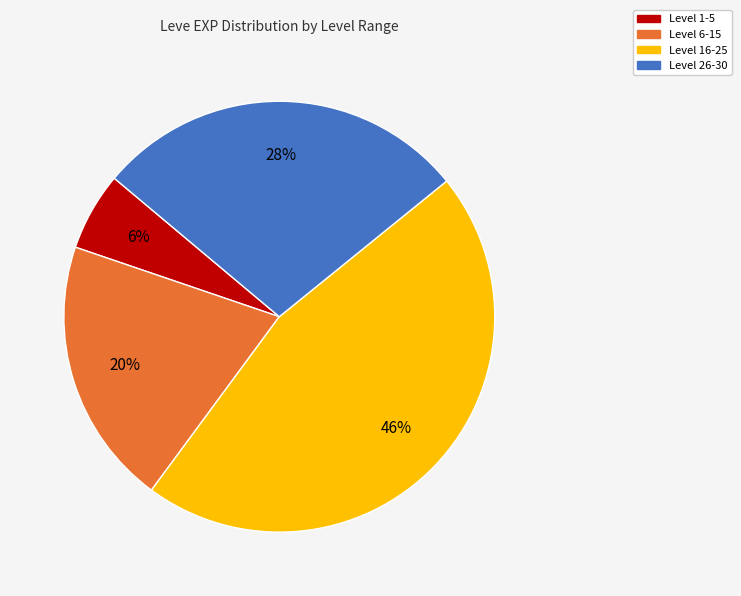

Is there a majority slice in this chart?

No